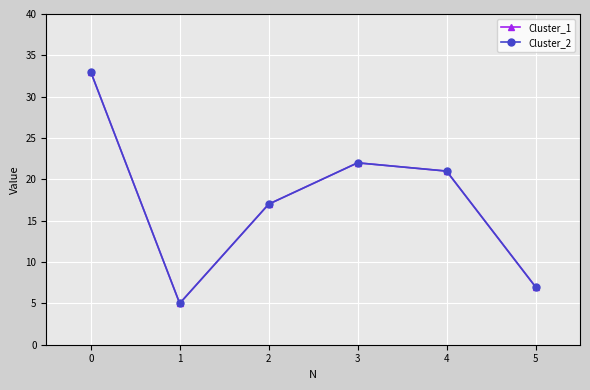

What is the total value across all series at 1?

10